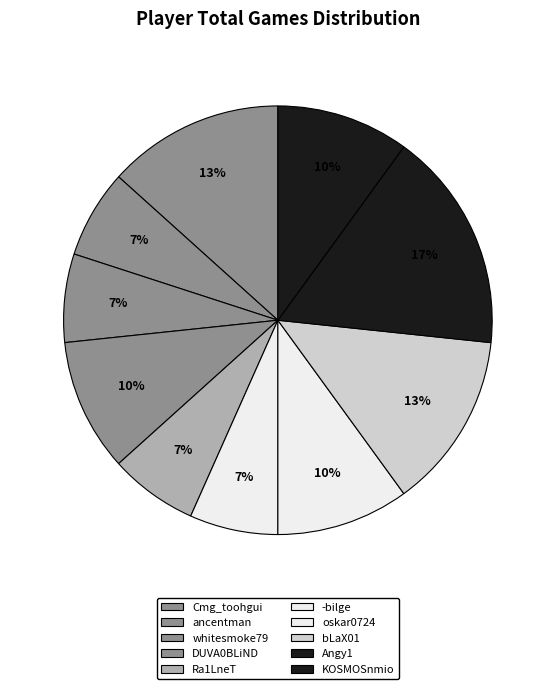

Count the number of slices in the pie.

10